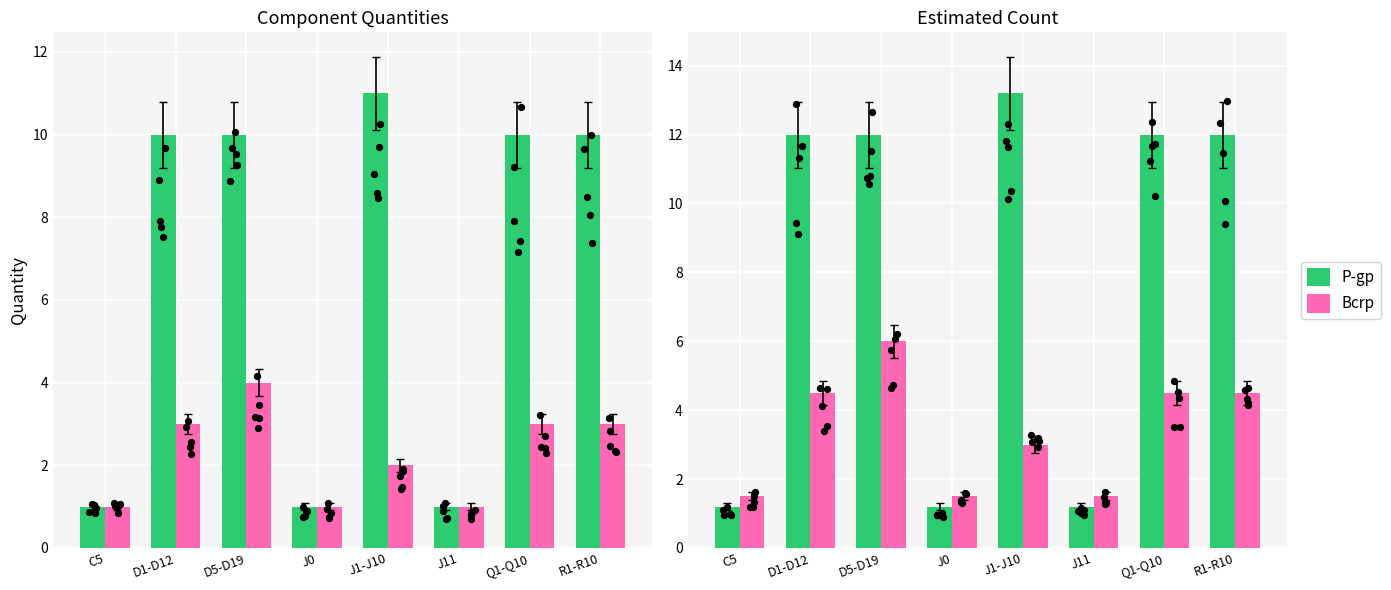

Which series has the widest spread of Y values?

P-gp